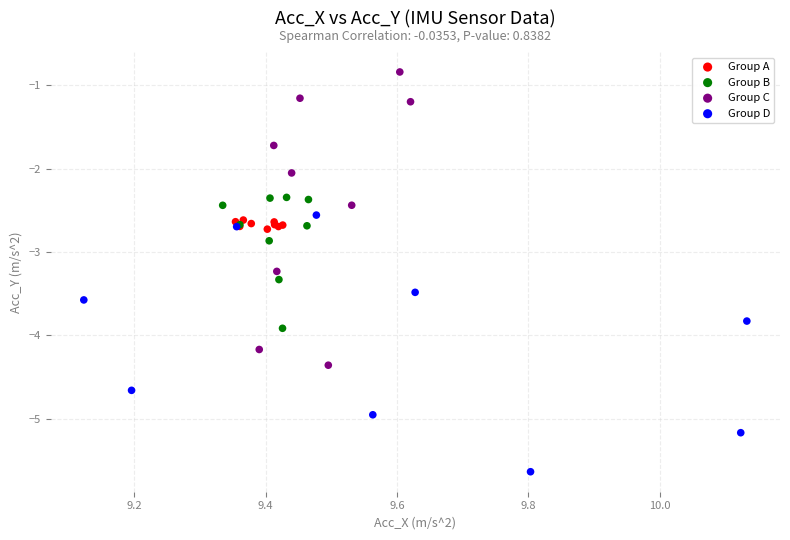

Which series contains the lowest Y value?

Group D